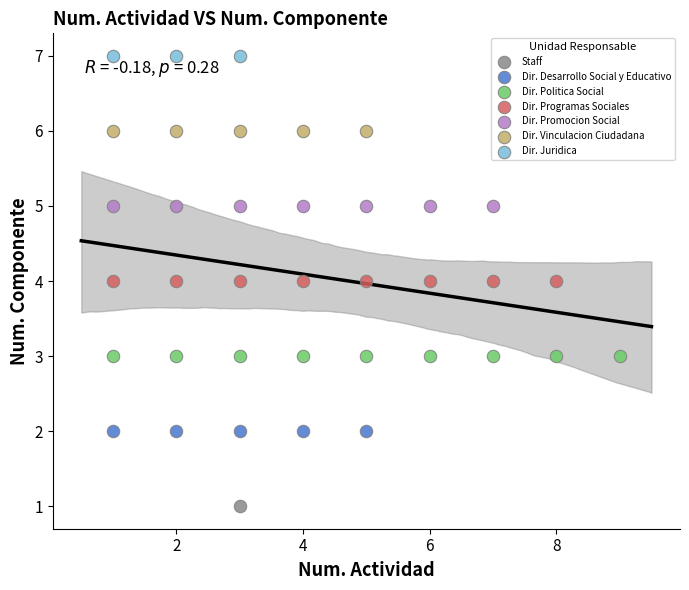

What are all the series names shown in the legend?

Staff, Dir. Desarrollo Social y Educativo, Dir. Politica Social, Dir. Programas Sociales, Dir. Promocion Social, Dir. Vinculacion Ciudadana, Dir. Juridica